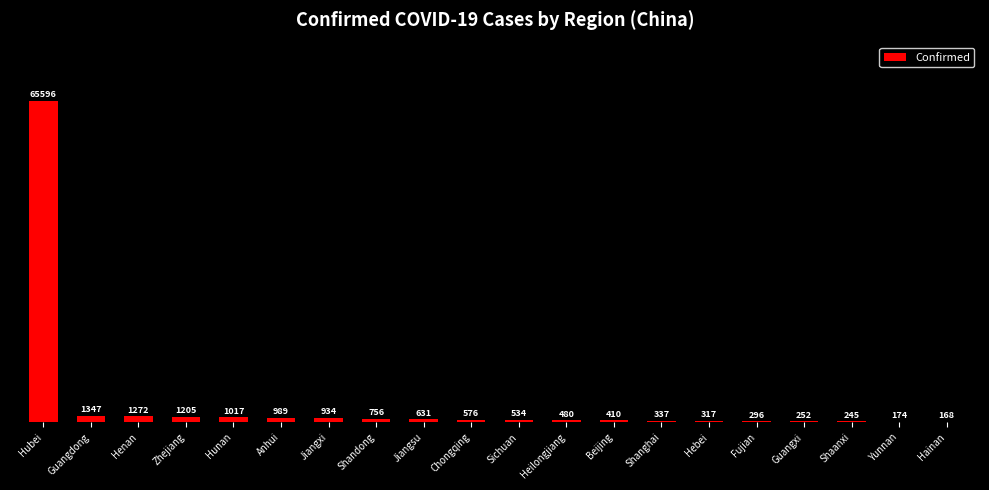

At which label is the value closest to 32882?

Guangdong